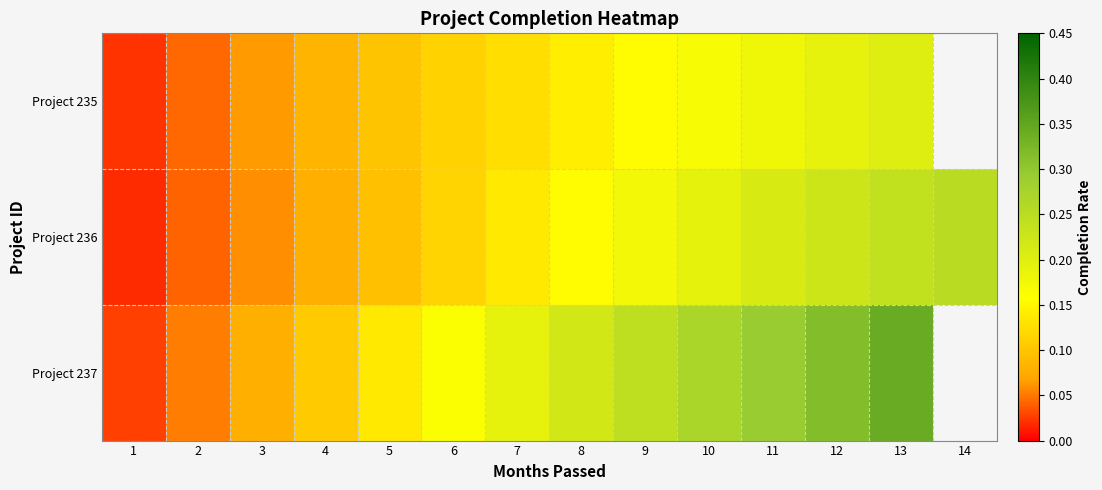

What is the spread (max minus min) of values at 10?

0.1